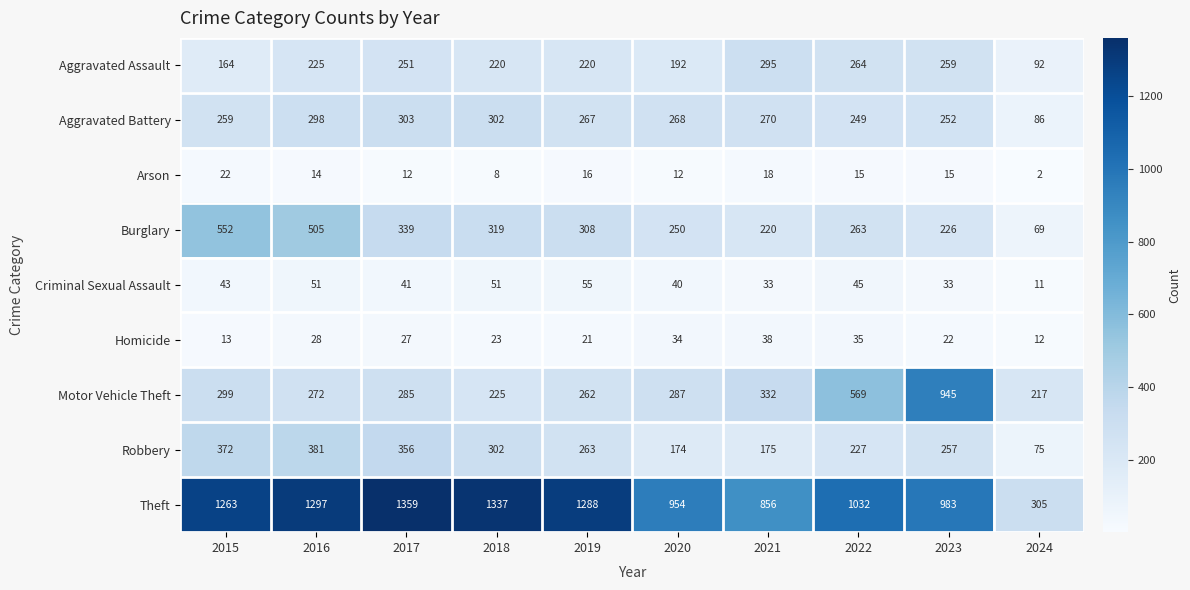

At how many categories does at least one series exceed 29?

10